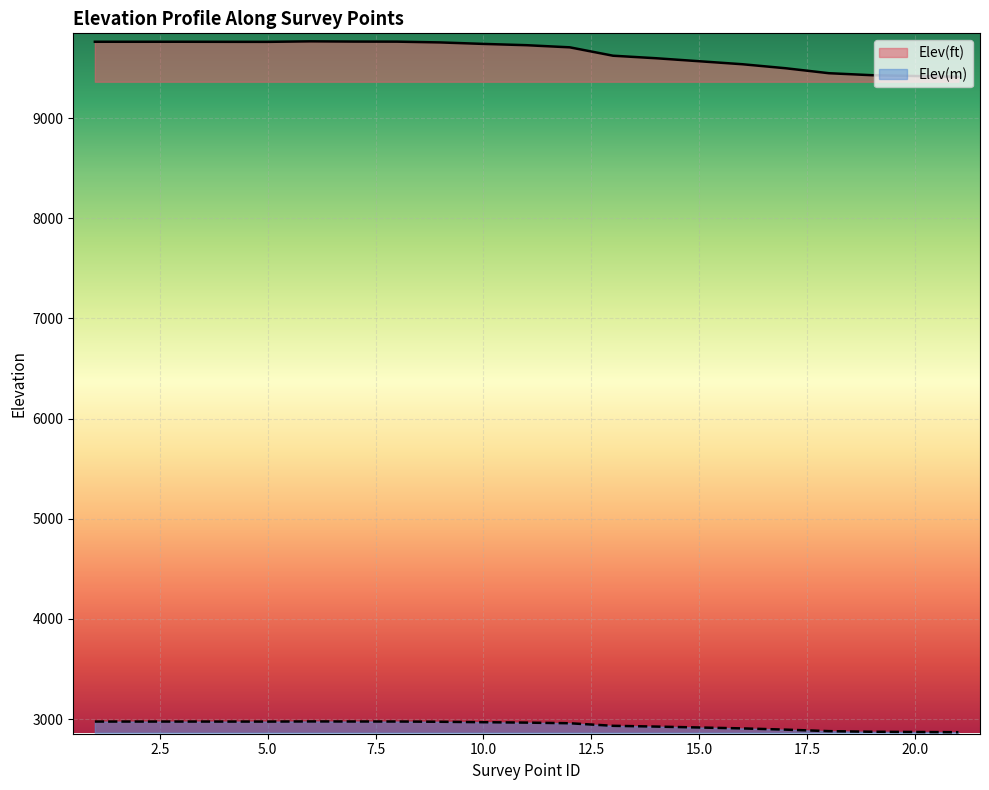

True or false: Elev(ft) and Elev(m) cross at least once.

False